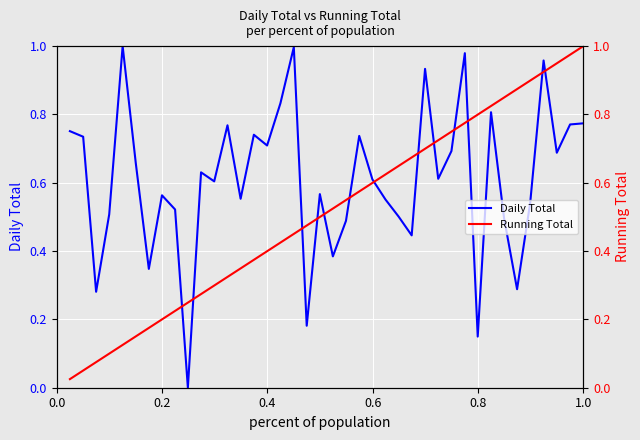

How many times do Daily Total and Running Total cross each other?

13